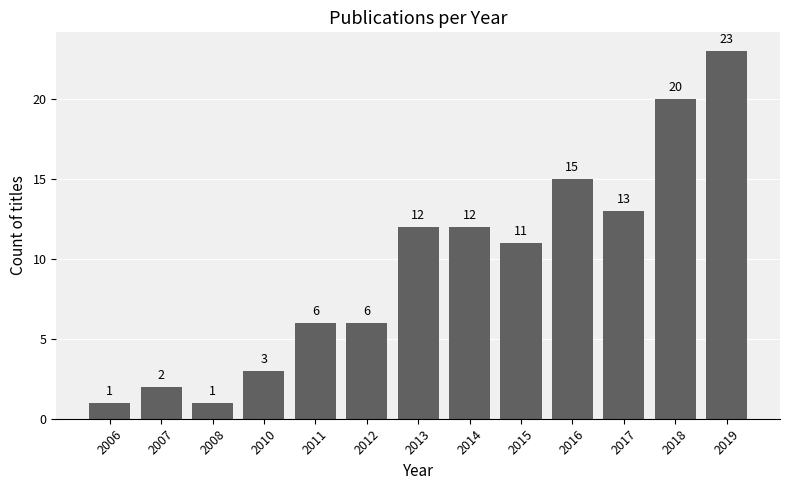

Which category has the highest value across all series?

2019